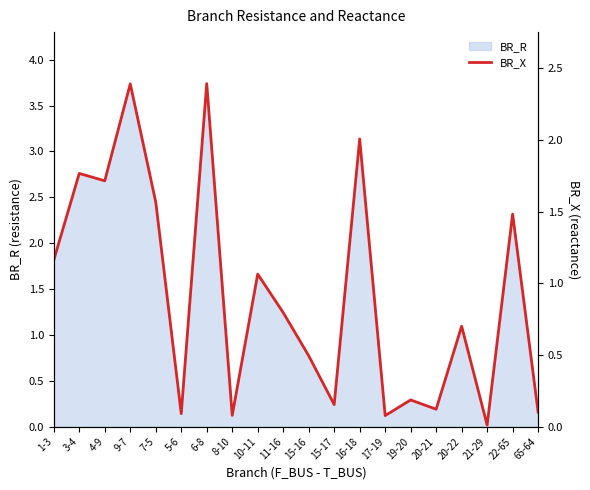

How many lines are shown in the chart?

1